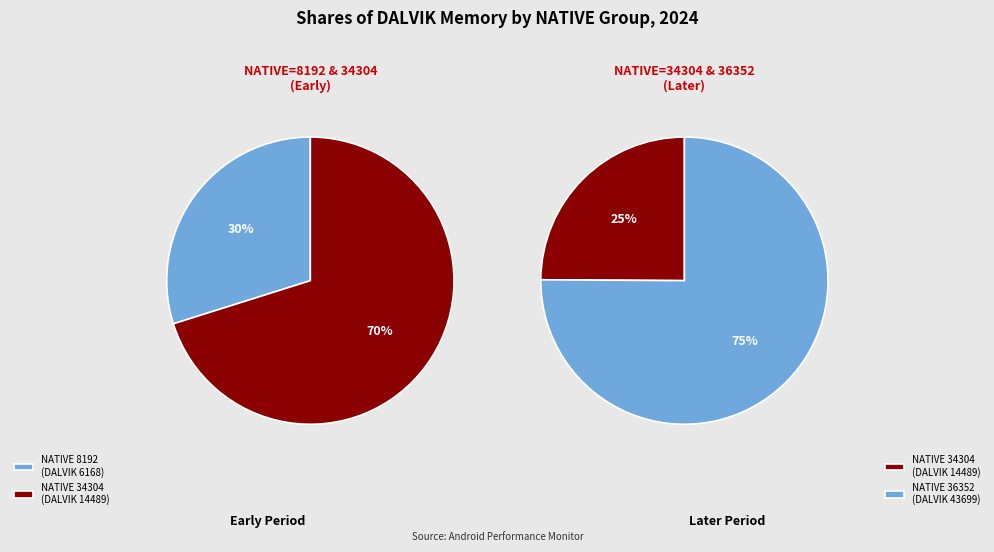

Which category has the biggest portion of the pie?

36352